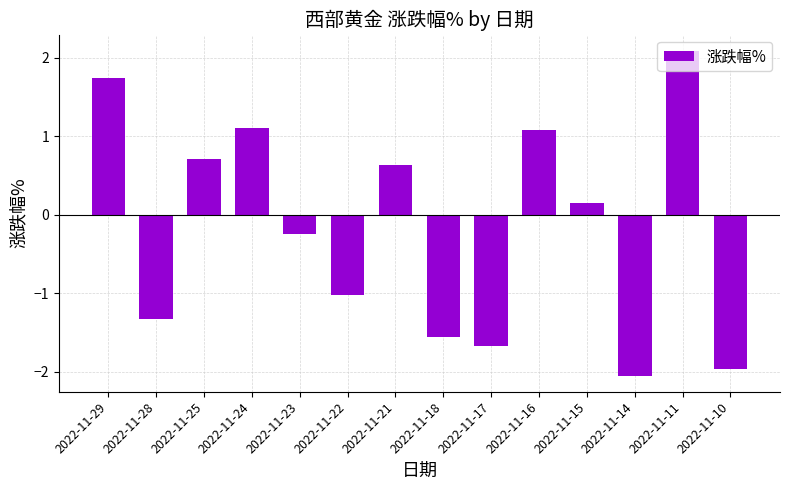

Which has a higher value, 2022-11-14 or 2022-11-22?

2022-11-22